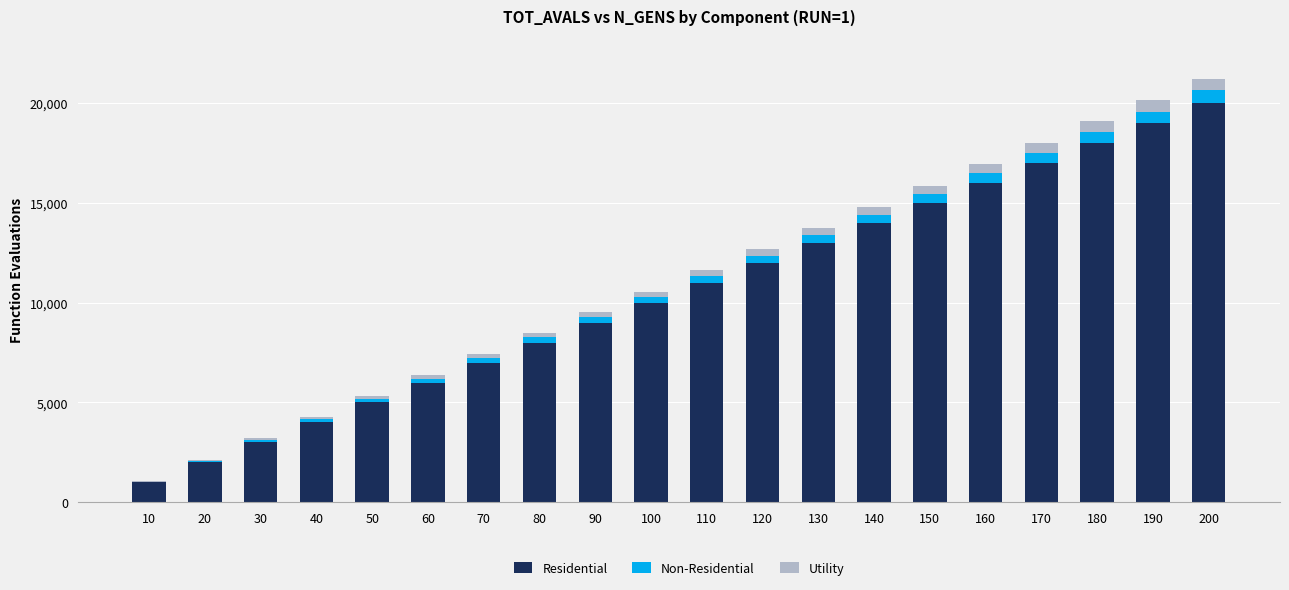

What is the highest value of the Residential series?

20000